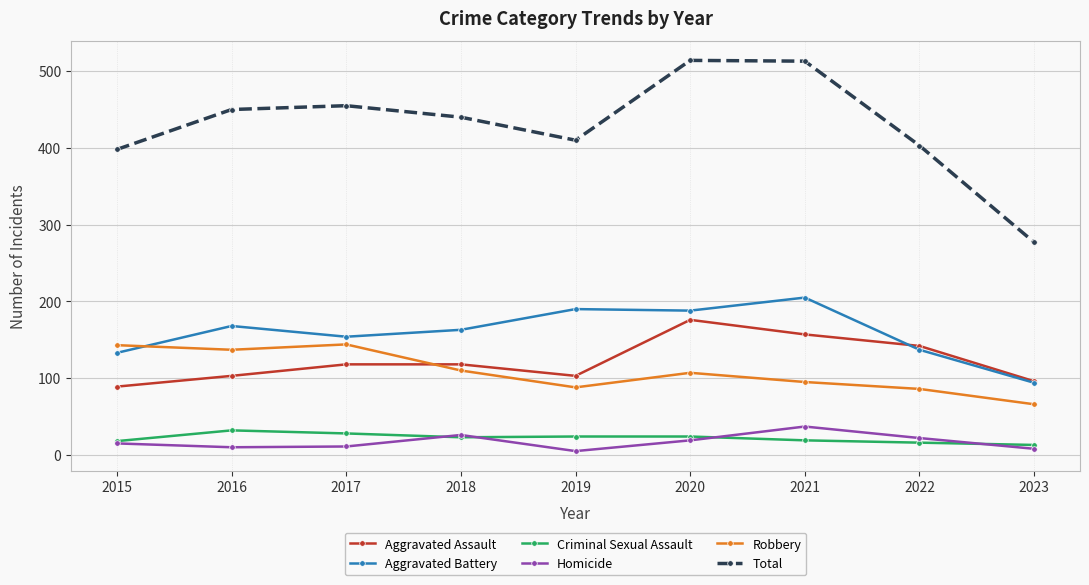

What is the maximum value for Total?

514